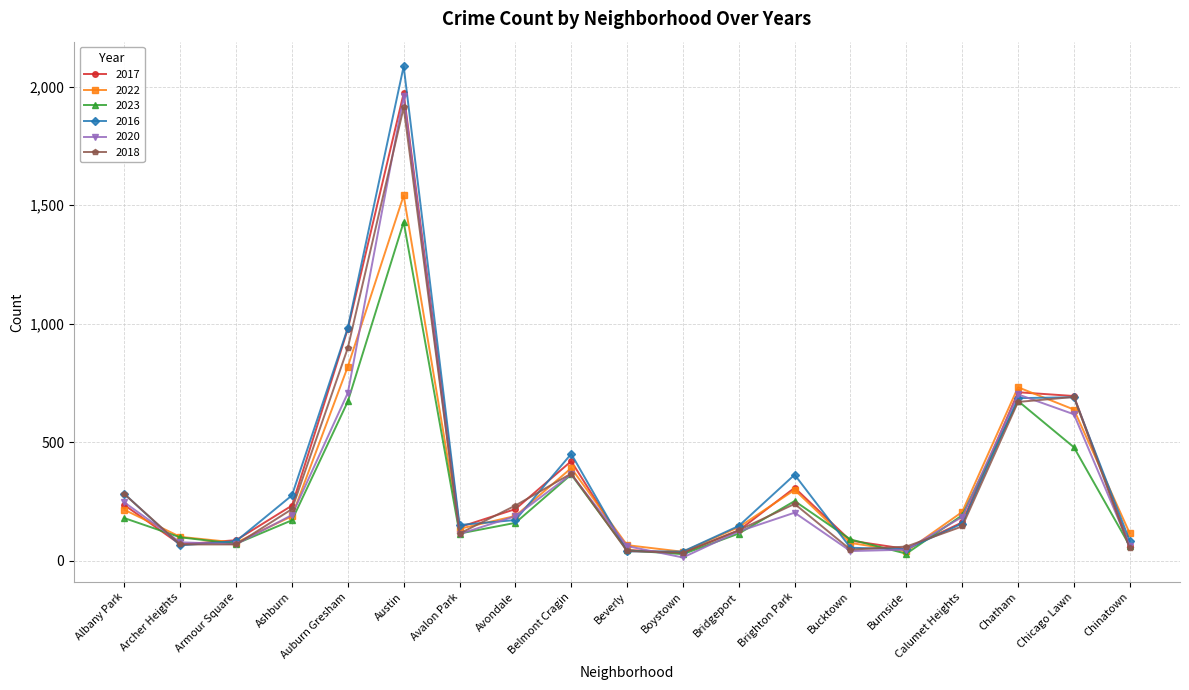

The value of 2016 at Avondale is 93. True or false?

False